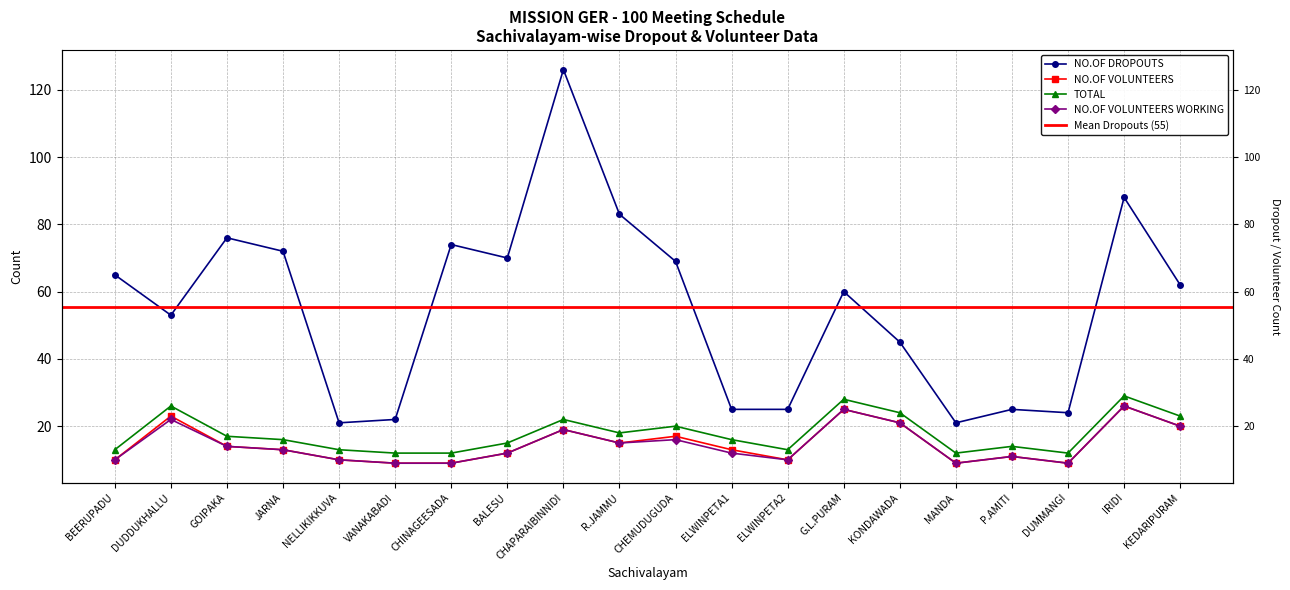

In NO.OF VOLUNTEERS, how many points are higher than both neighbors (excluding endpoints)?

6